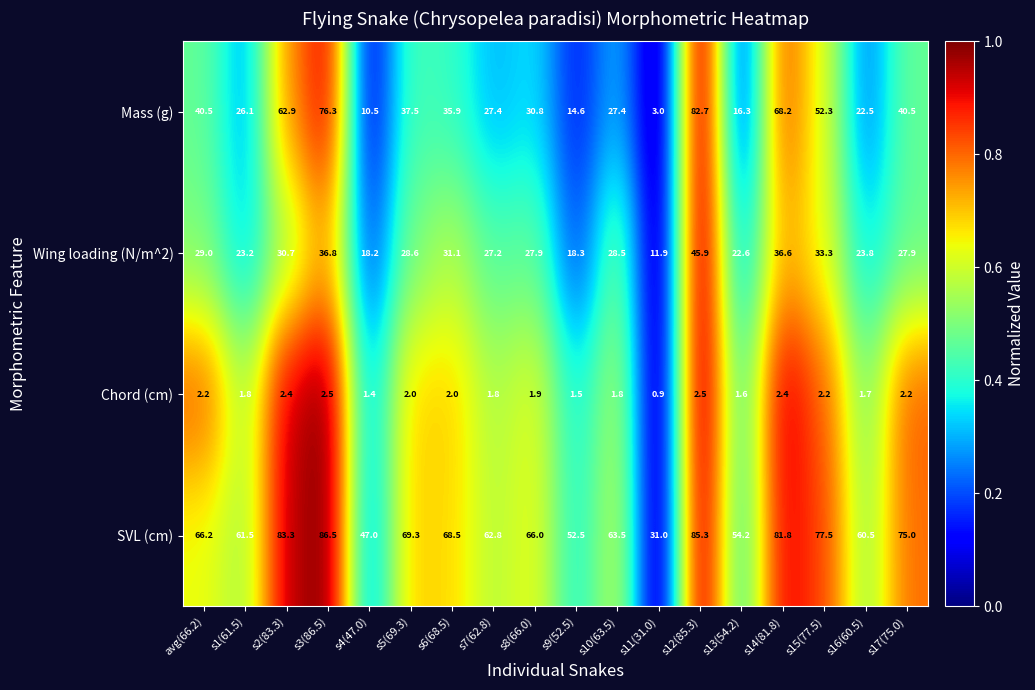

What is the sum of all Wing loading (N/m^2) values?

501.5